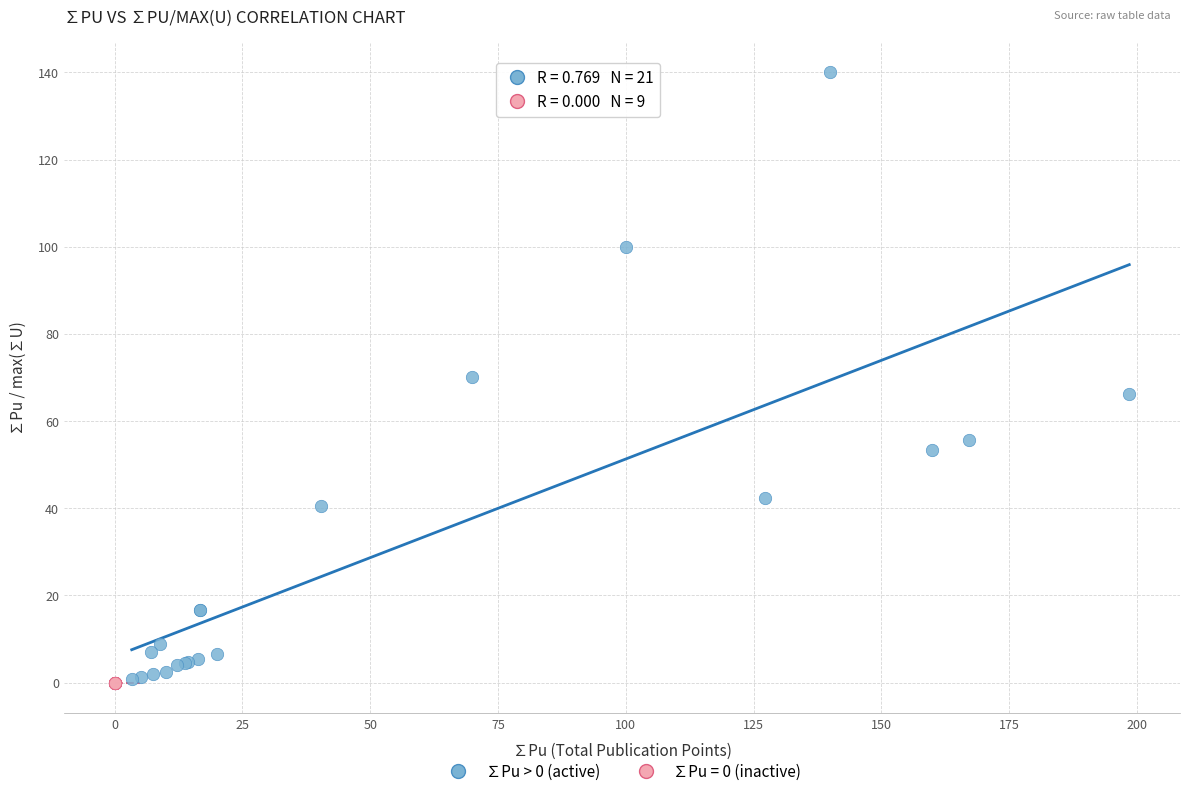

Which series reaches the maximum Y coordinate?

∑Pu > 0 (active)